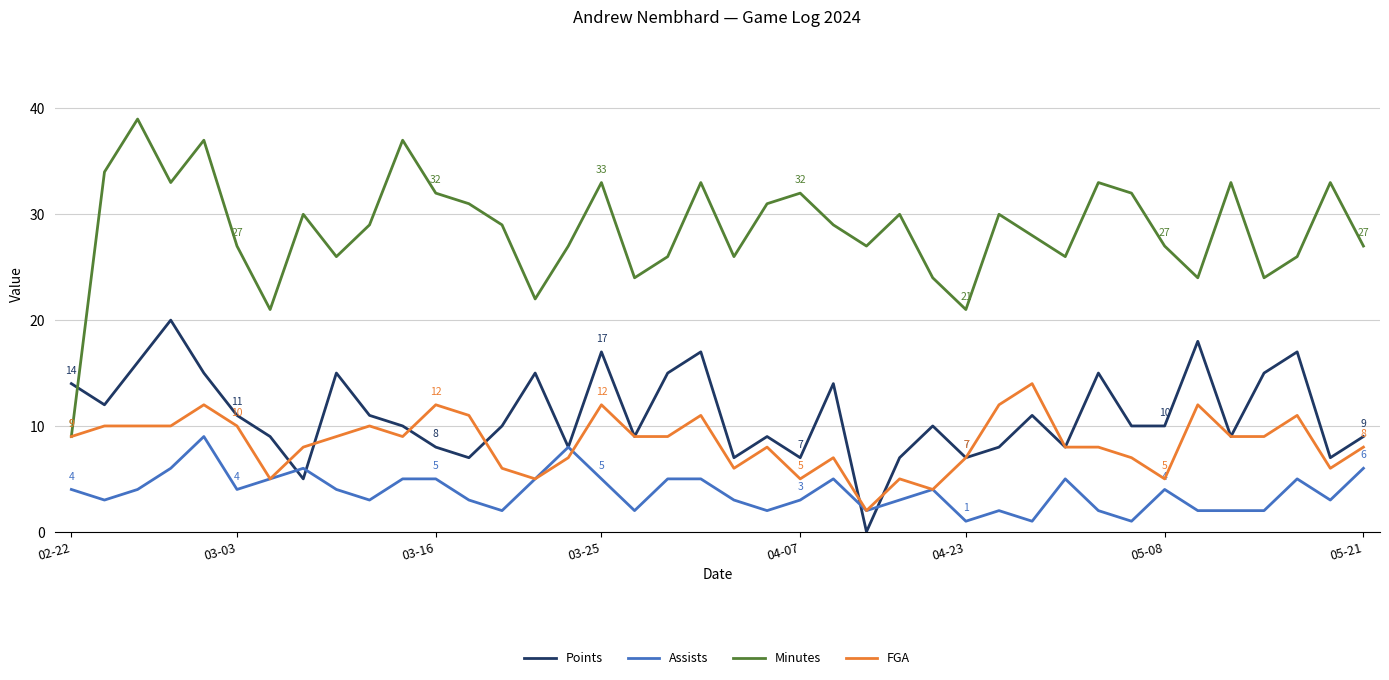

How many interior local peaks does the Points series have?

12